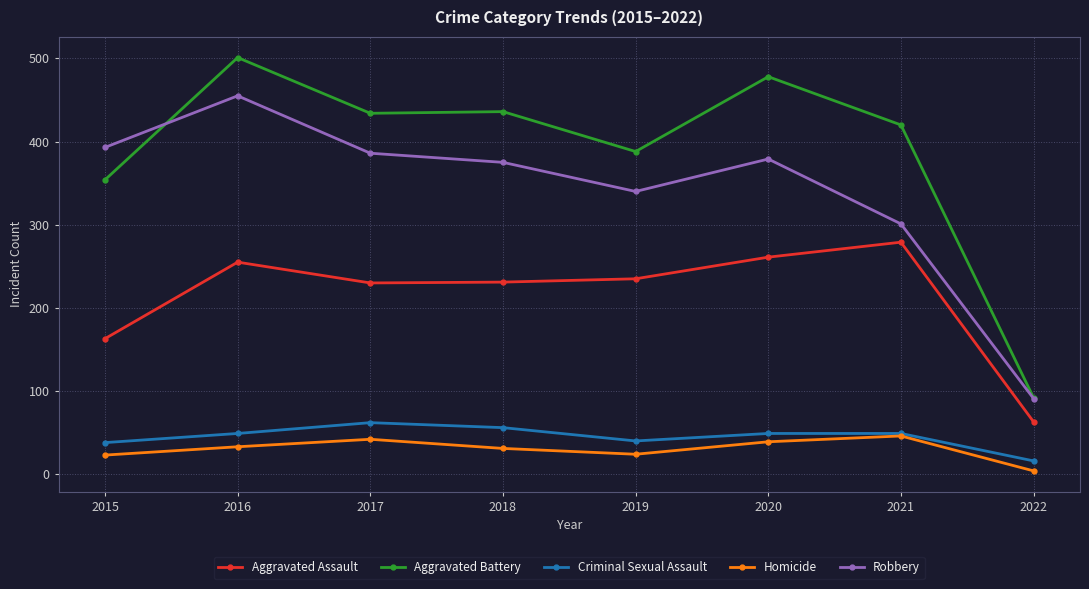

What is the value of the Aggravated Assault point at the 6th from the left?

261